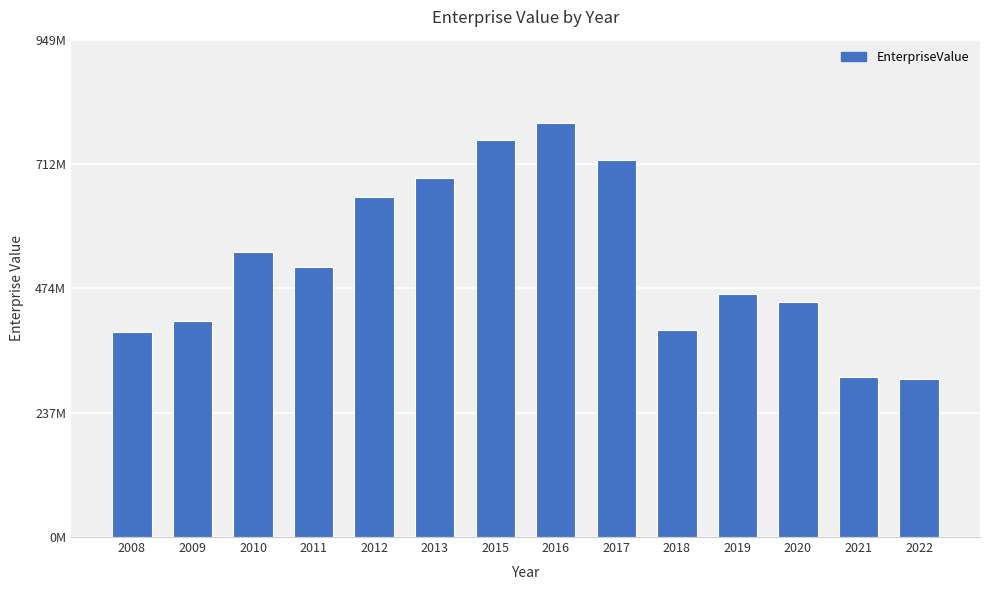

Does the chart contain any negative values?

No